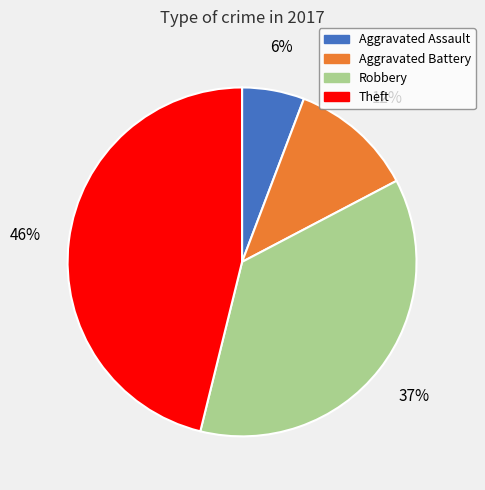

Is there any slice that represents more than half of the pie?

No